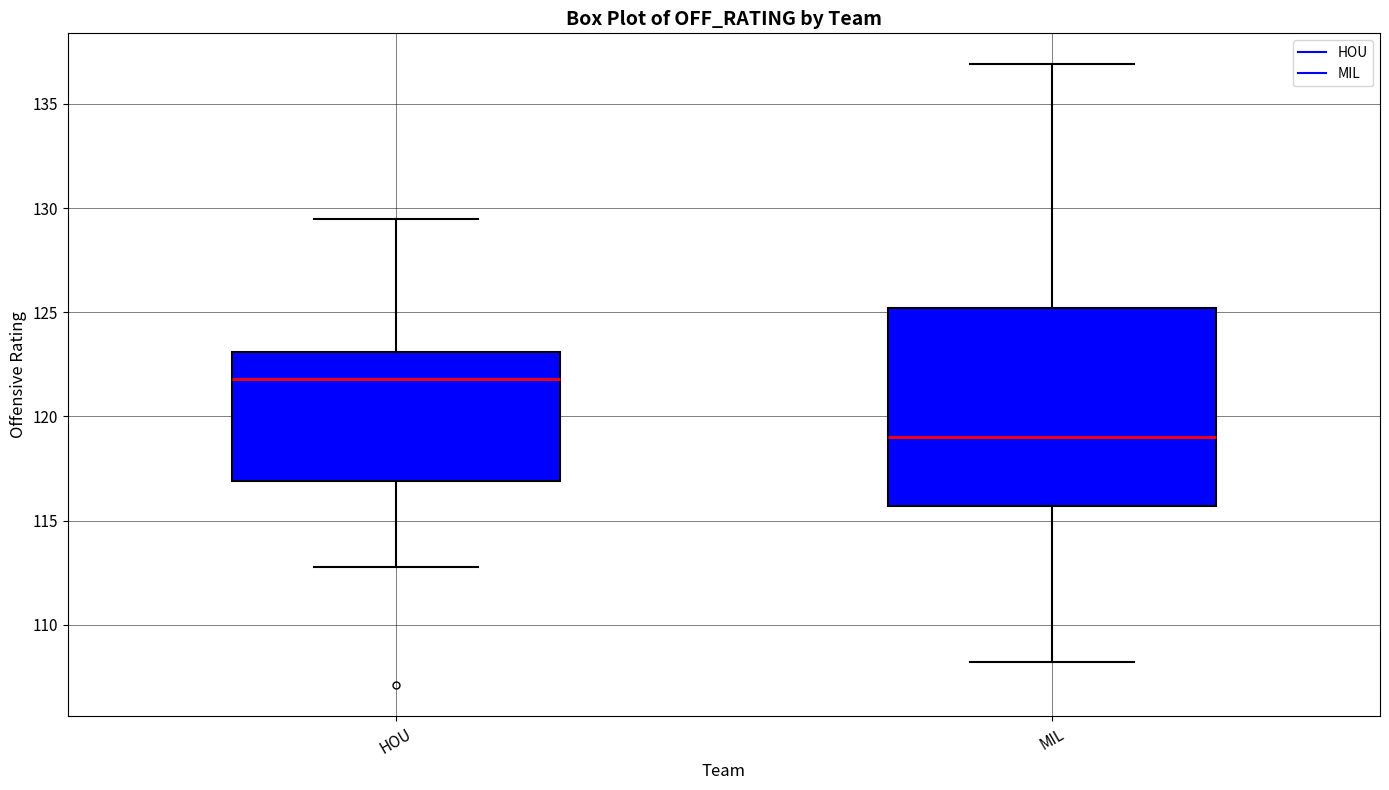

Where is the upper edge of the box for MIL on the y-axis? The values are not printed on the chart, so give them approximately, as read against the axis.

125.0